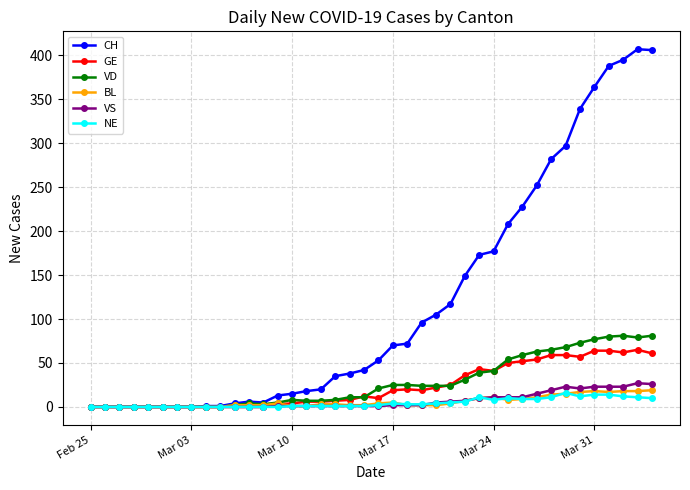

True or false: BL has more than 0 interior local peaks.

True